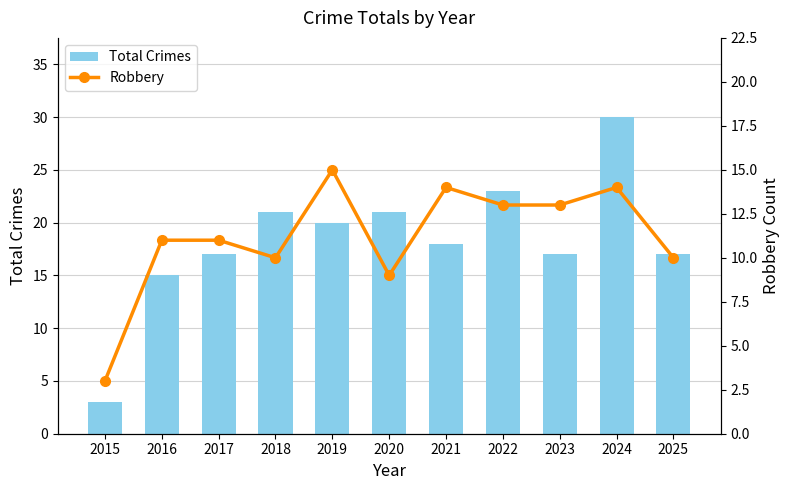

Where does the Total Crimes series first go above 18?

2018